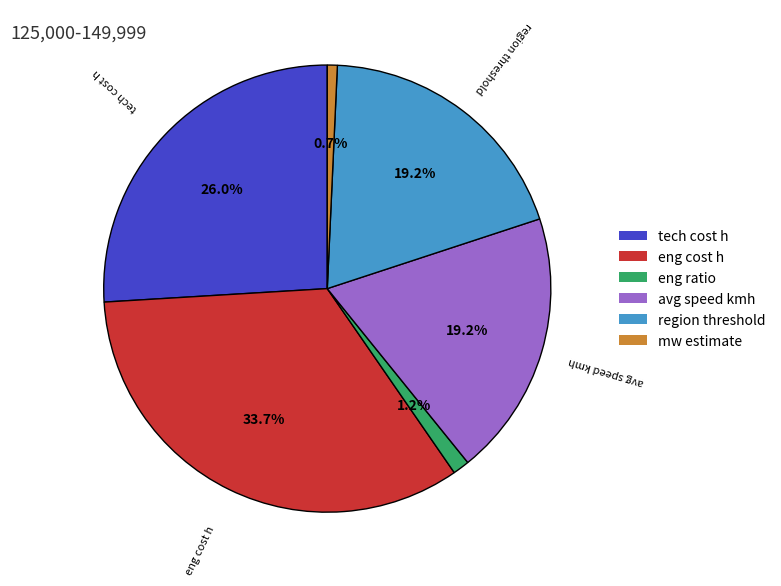

How many segments does this pie chart have?

6